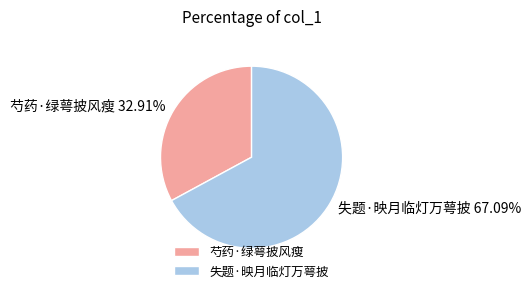

Between 失题·映月临灯万萼披 and 芍药·绿萼披风瘦, which is larger?

失题·映月临灯万萼披